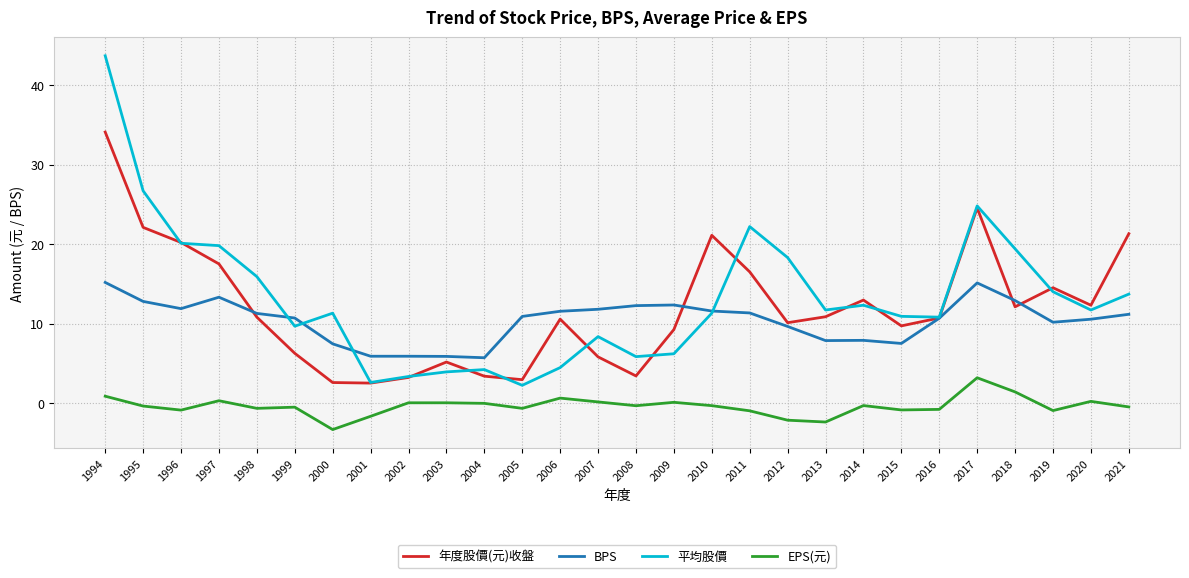

Is it true that 年度股價(元)收盤 equals 16.5 at 2011?

True